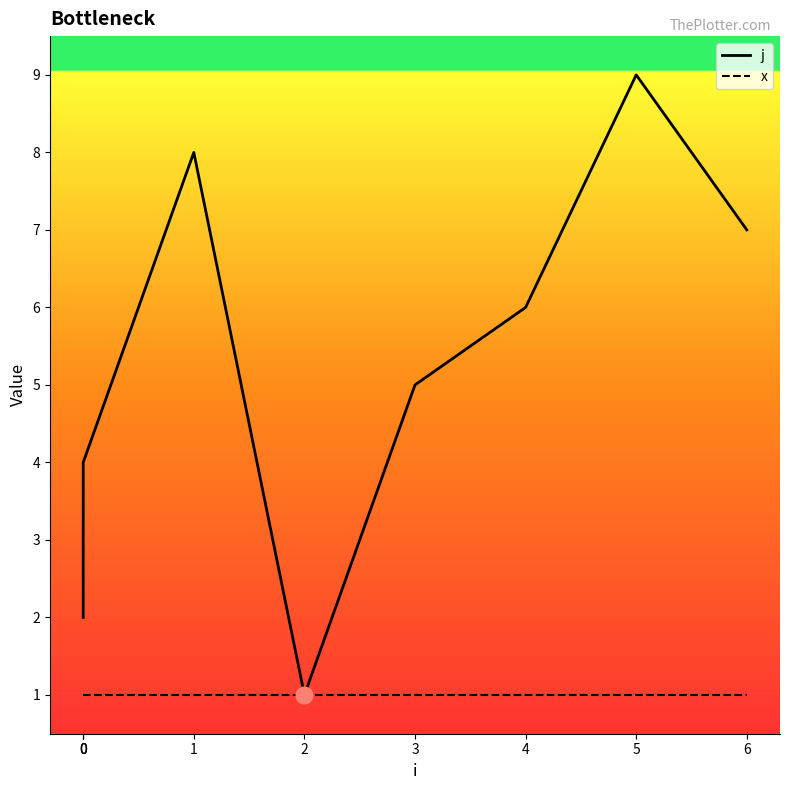

List the series in order of their overall mean, lowest first.

x, j